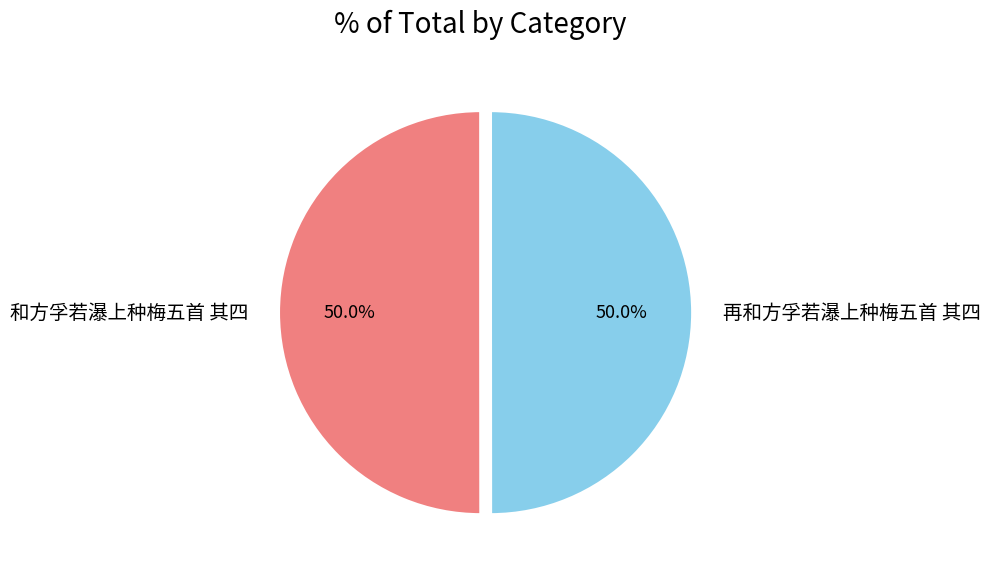

Is the sum of 再和方孚若瀑上种梅五首 其四 and 和方孚若瀑上种梅五首 其四 greater than half?

Yes